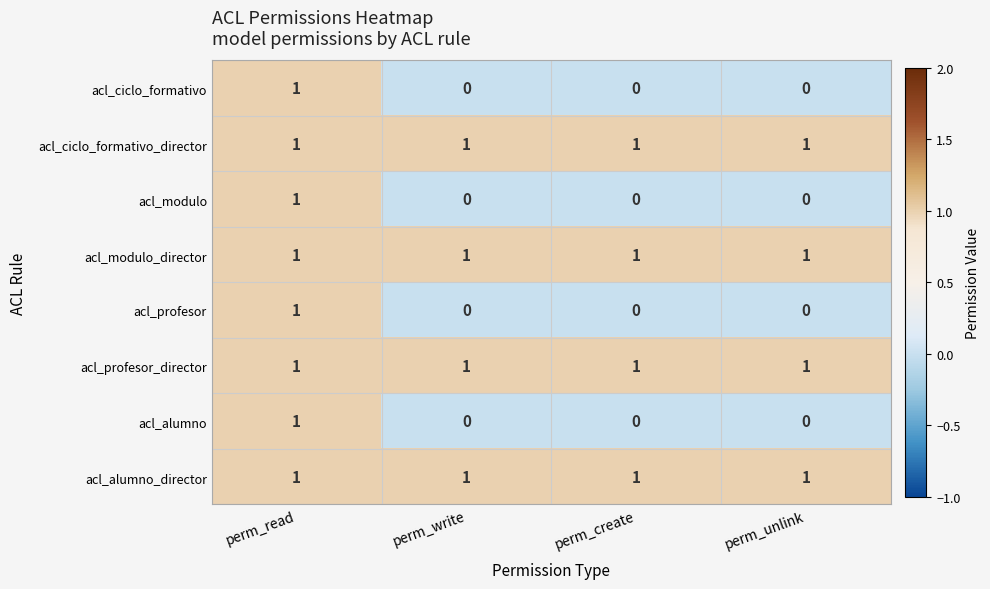

What is the total value across all series at perm_create?

4